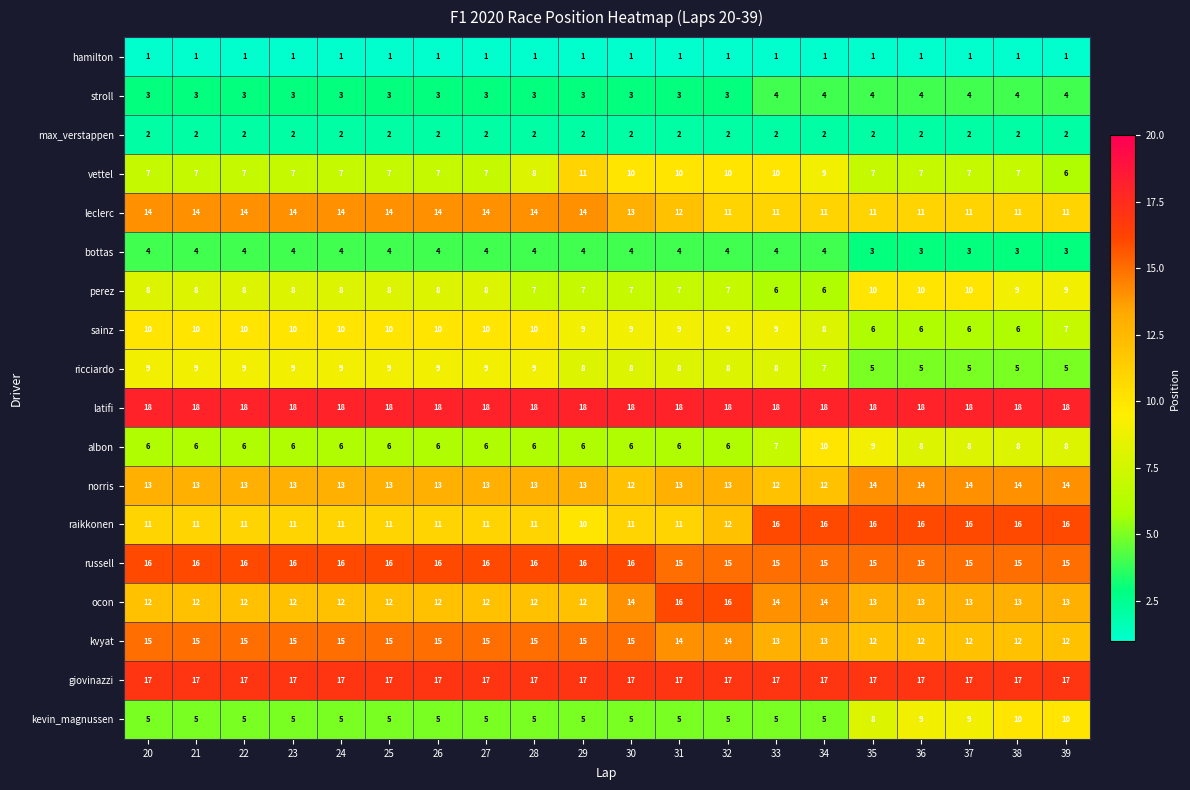

At which label is ricciardo closest to 7?

34